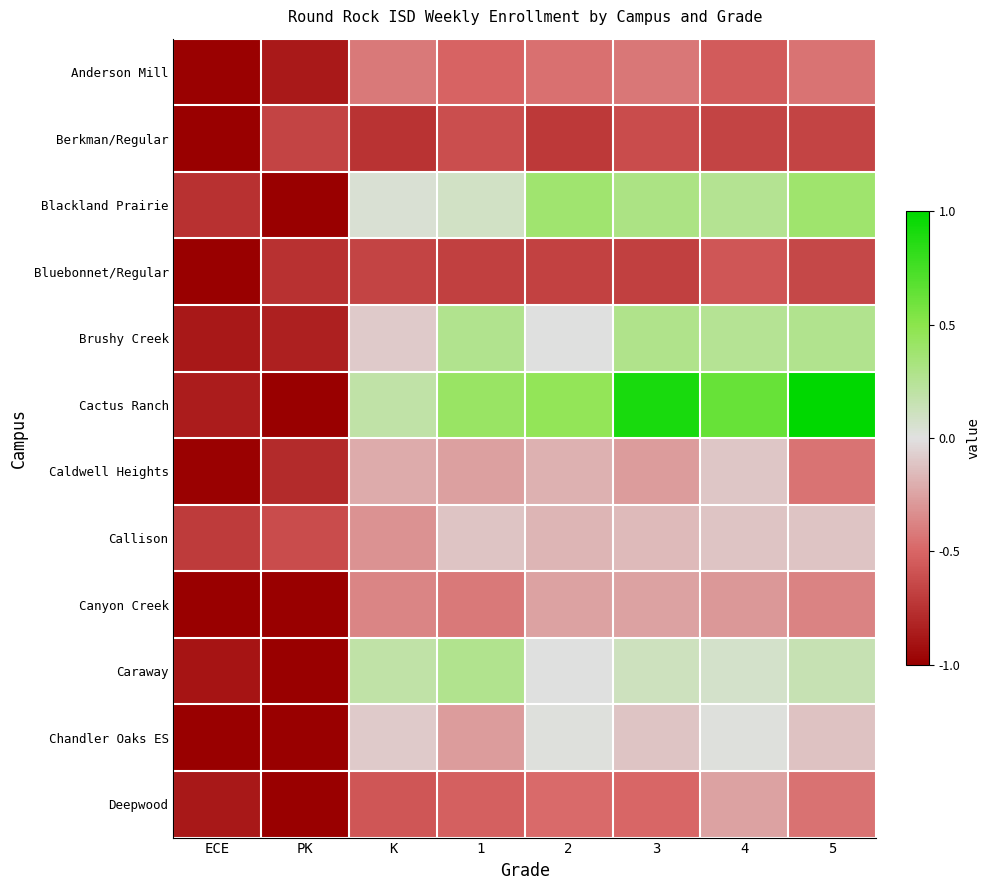

What is the total value across all series at 1?

-2.3